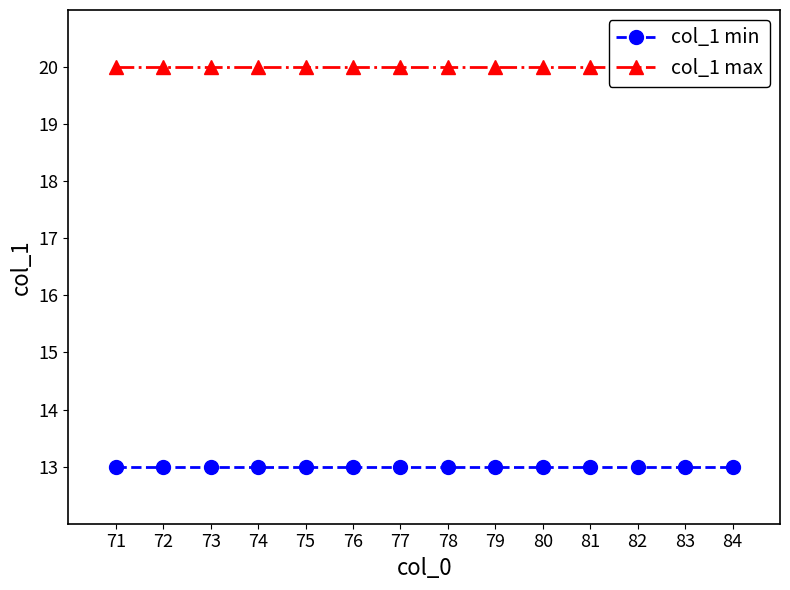

Which series has the largest range (max minus min)?

col_1 min